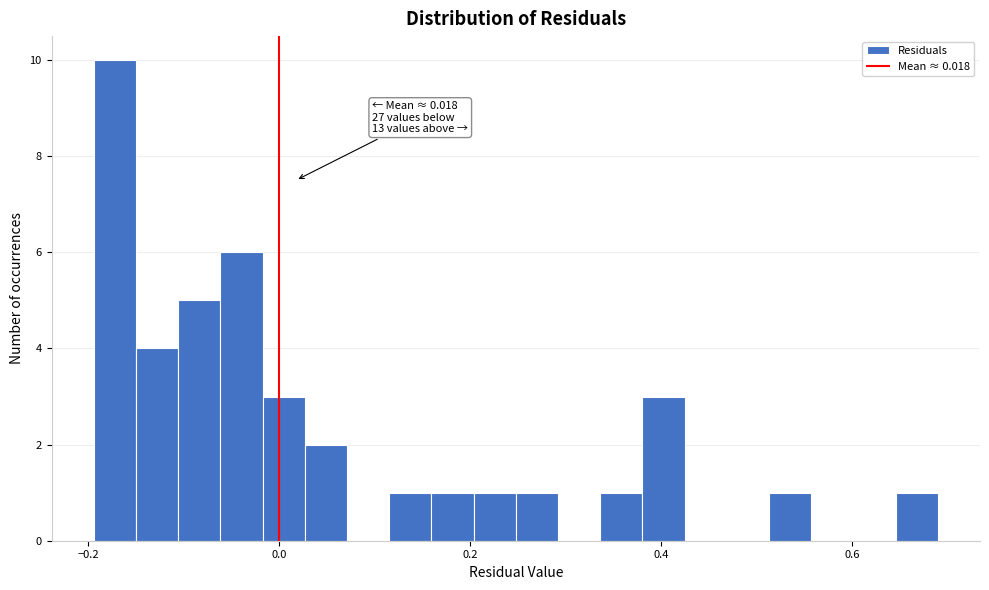

Around what value on the x-axis is the tallest bar? Give the approximate position of its centre, as read against the axis.

-0.18